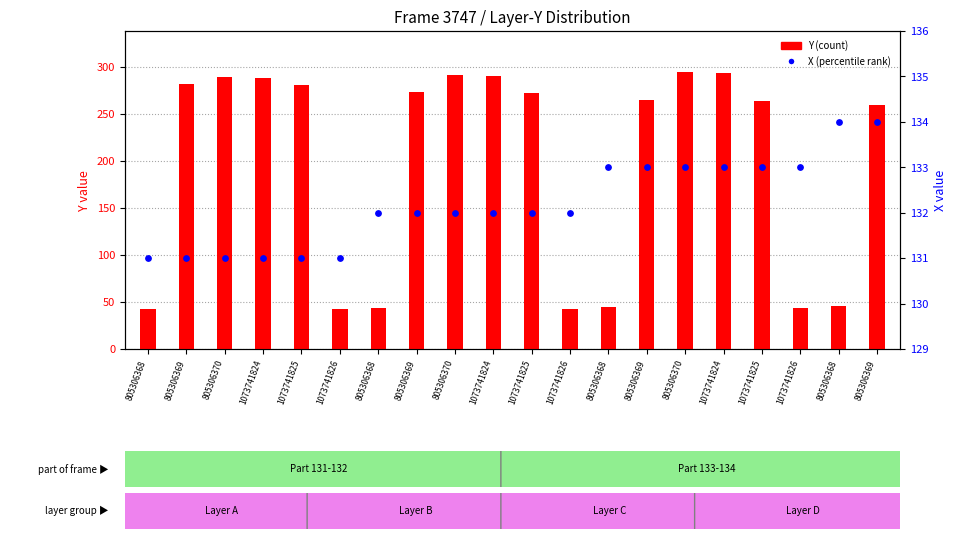

Which series has the largest total across all categories?

Y (count)